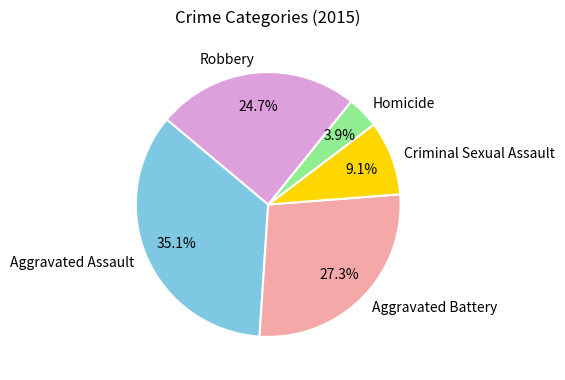

Is there any slice that represents more than half of the pie?

No